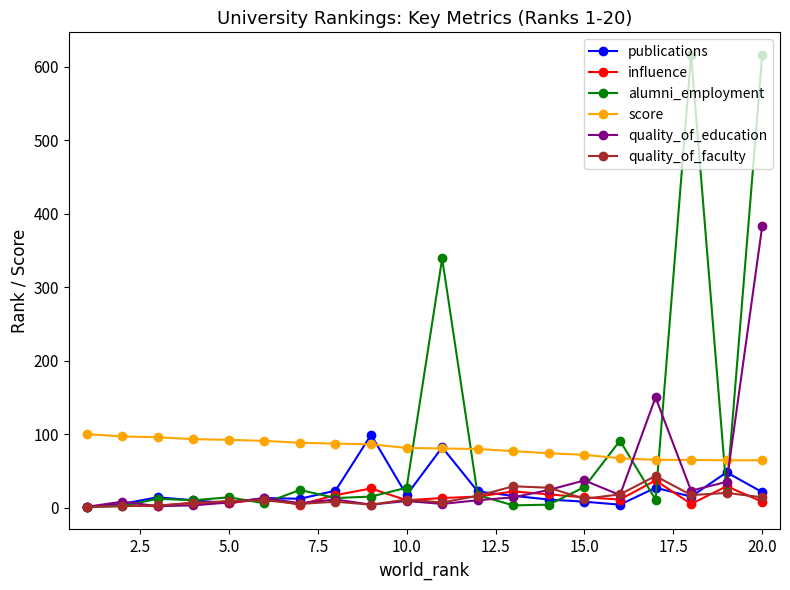

What is the value of the score point at the 9th from the left?

86.0